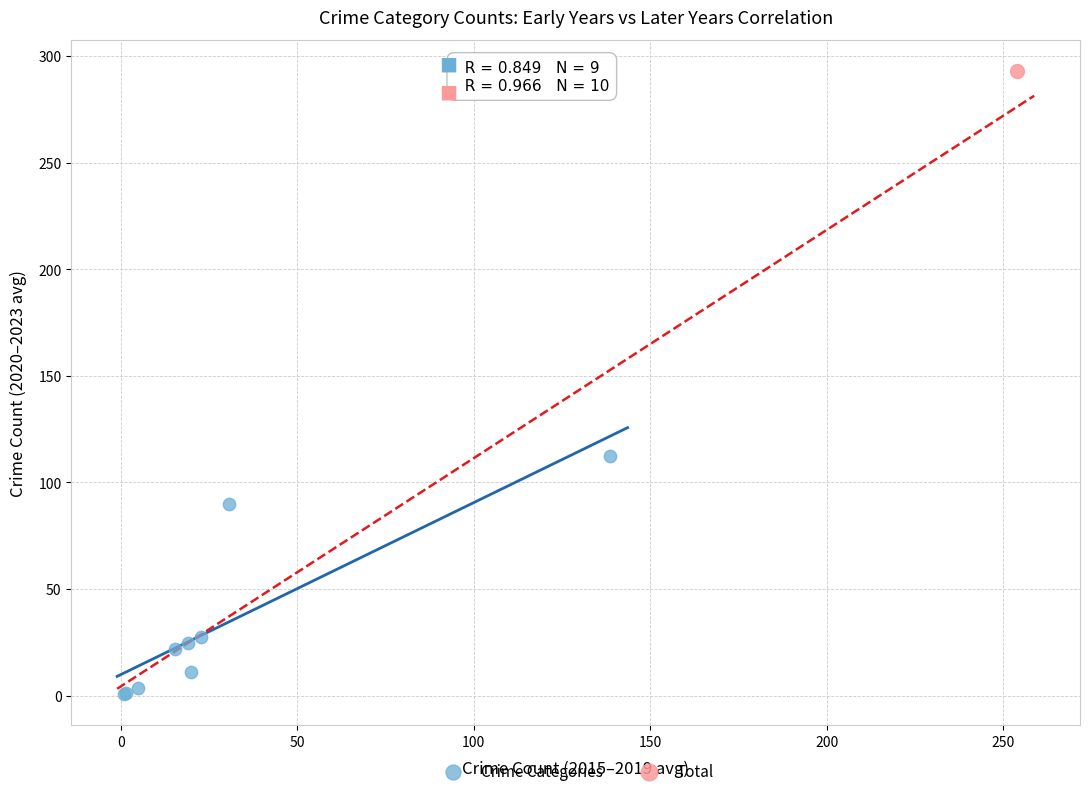

What are all the series names shown in the legend?

Crime Categories, Total